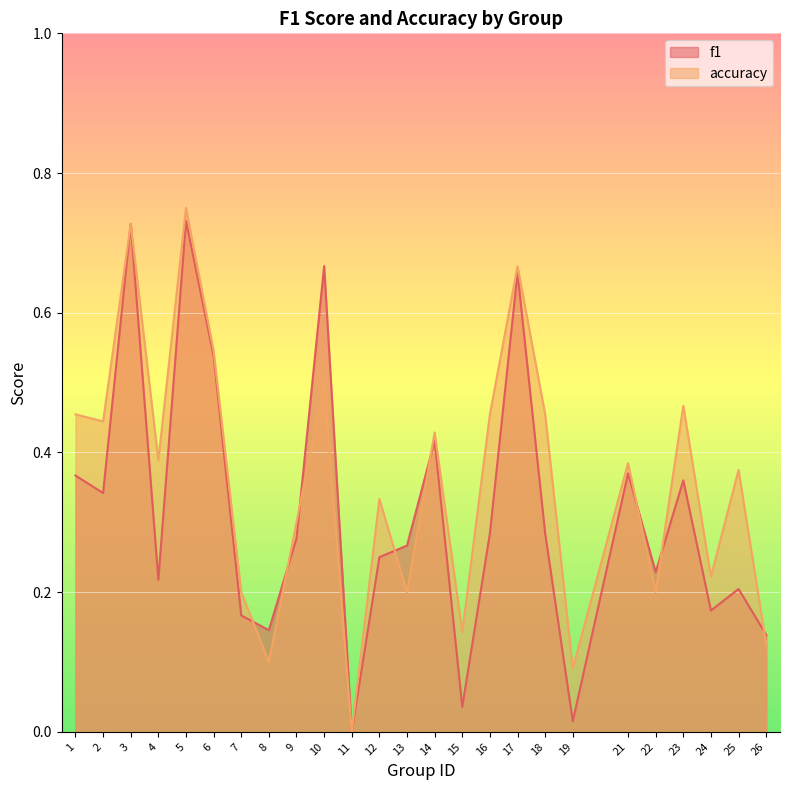

What value does the f1 series have at 21?

0.4